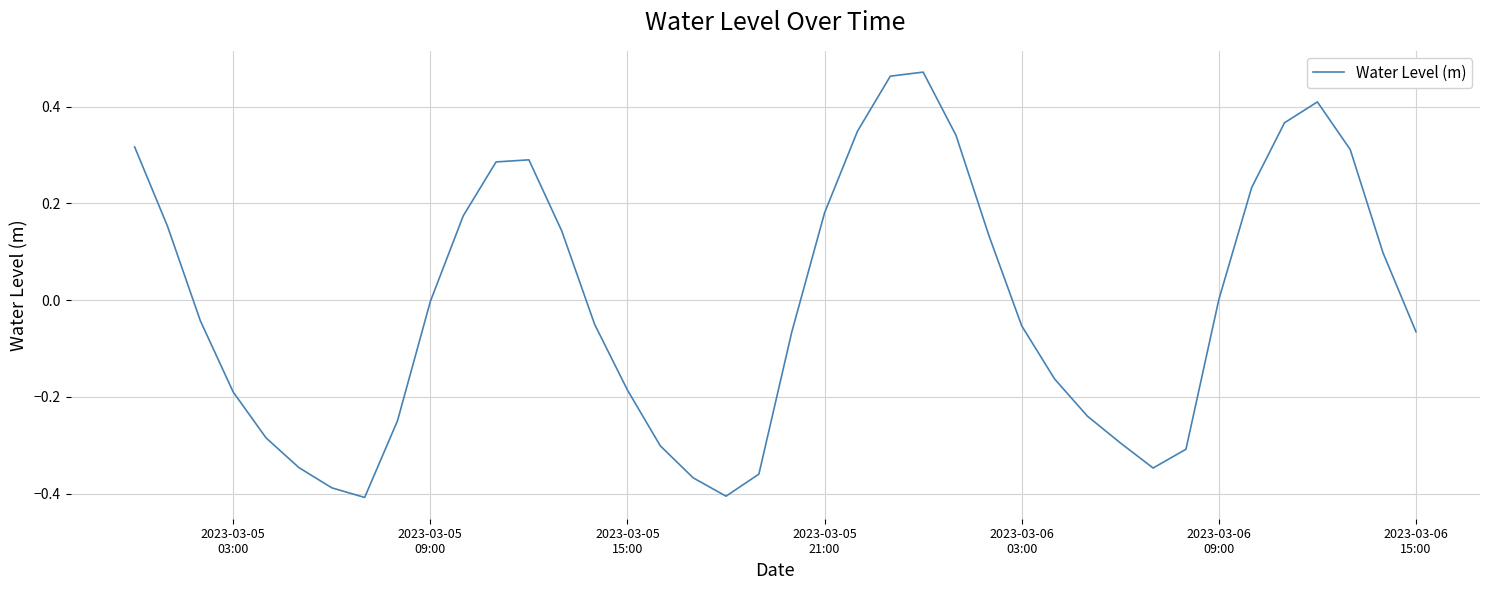

What is the difference between the maximum and minimum values?

0.9